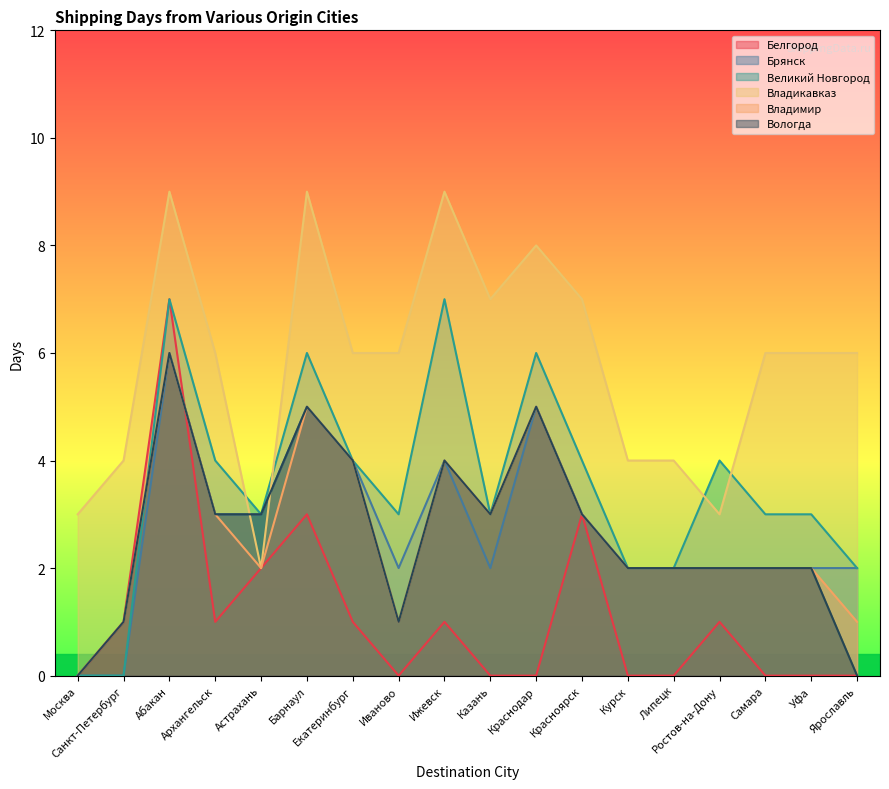

Does the chart display data point markers on the line(s)?

No